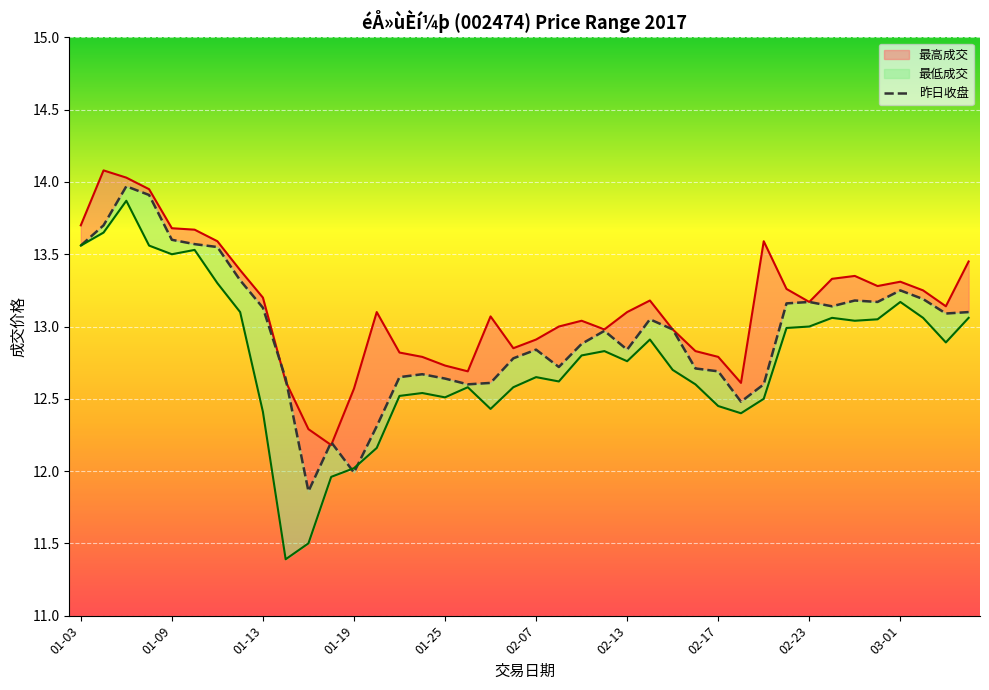

What is the smallest value displayed?

11.4